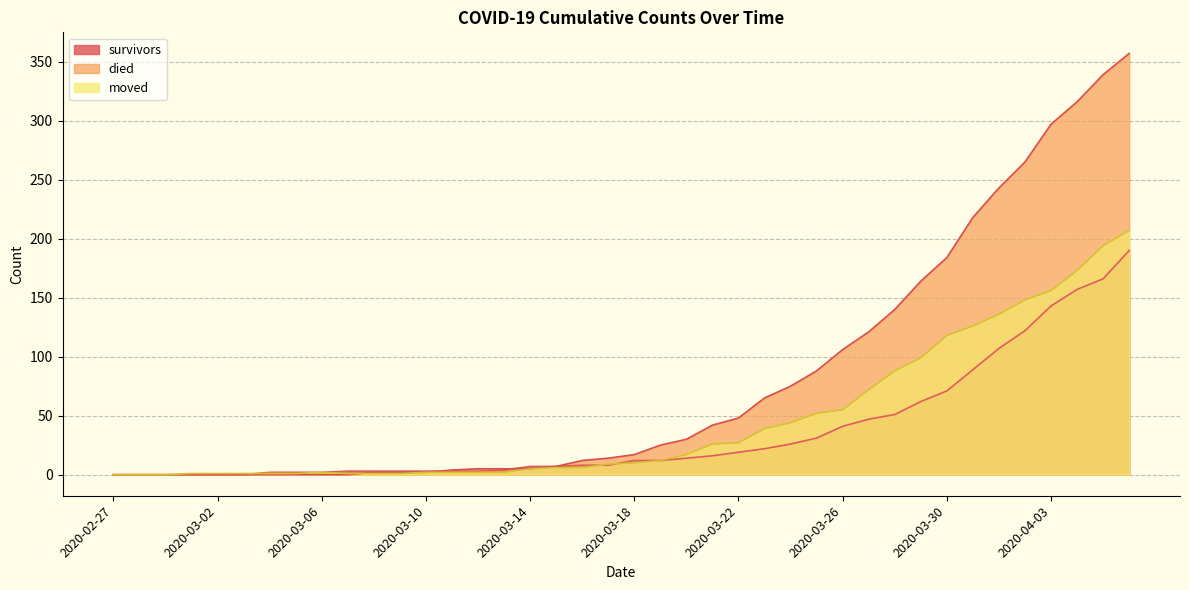

What is the sum of all survivors values?

1456